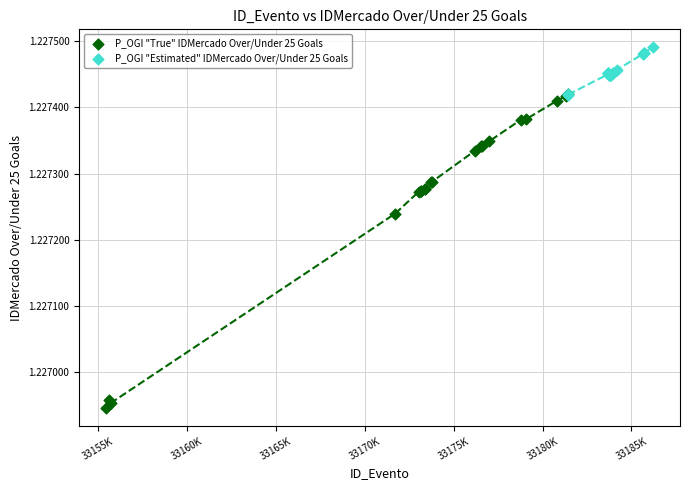

What are all the series names shown in the legend?

P_OGI "True" IDMercado Over/Under 25 Goals, P_OGI "Estimated" IDMercado Over/Under 25 Goals